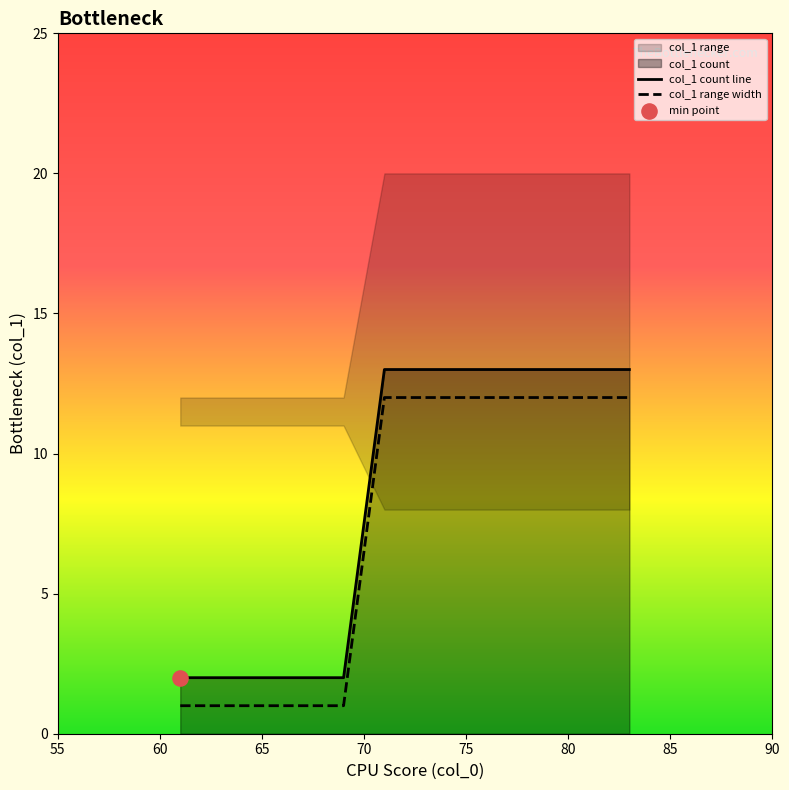

True or false: col_1 count line and col_1 range width intersect in this chart.

False